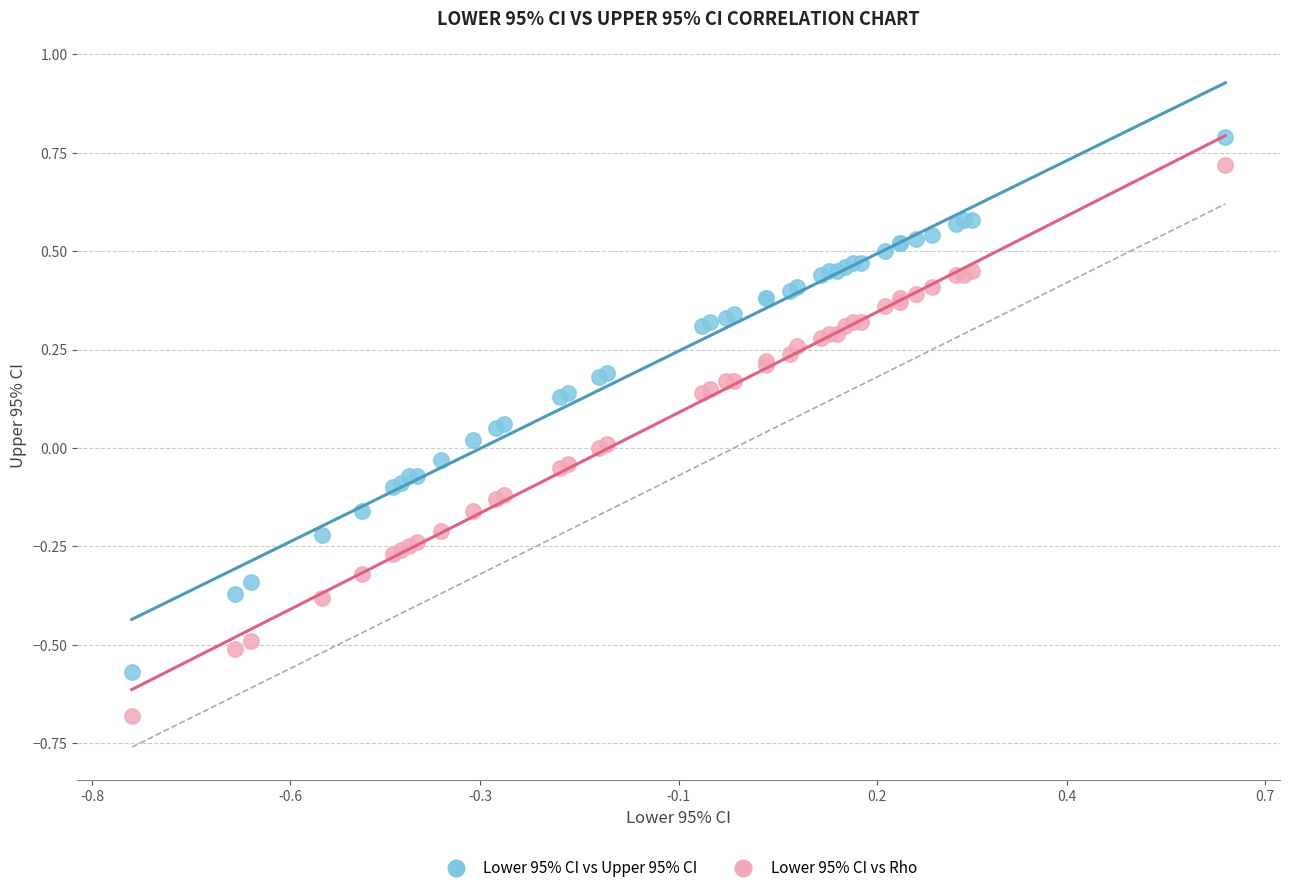

Which series contains the lowest Y value?

Lower 95% CI vs Rho